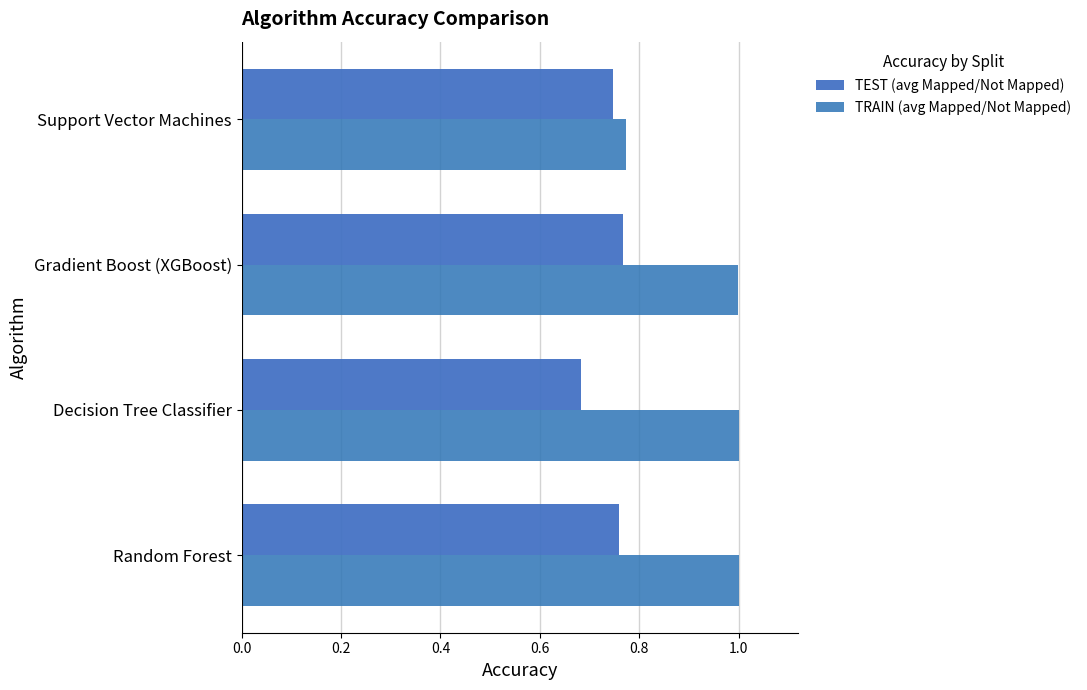

At how many categories does at least one series exceed 0?

4